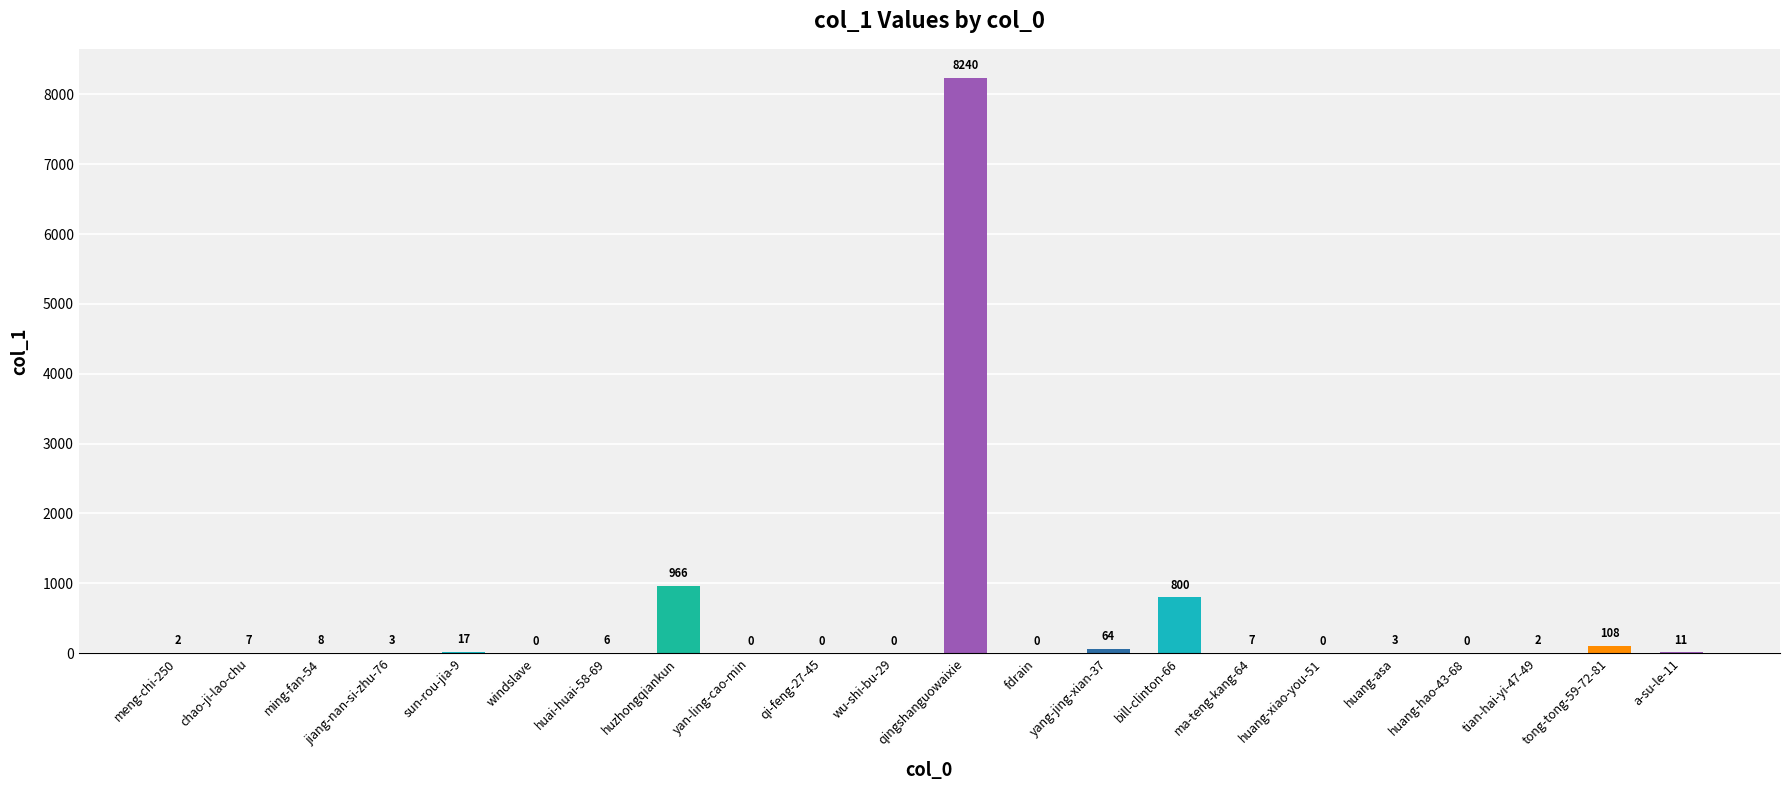

Is it true that the value at qi-feng-27-45 is 3374?

False